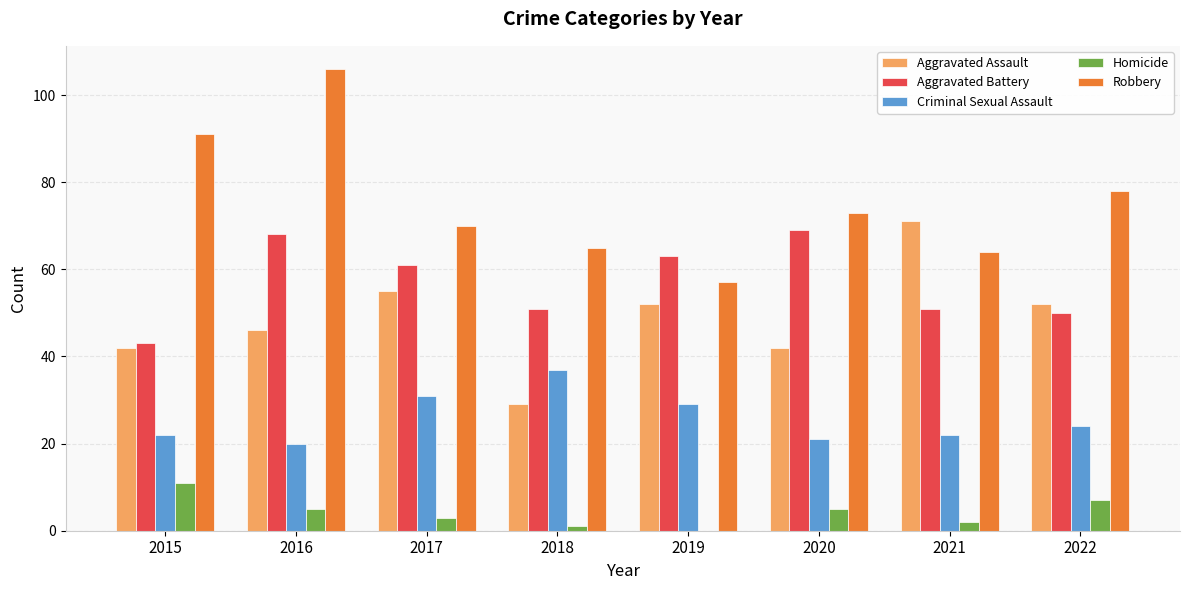

Is it true that Criminal Sexual Assault equals 22 at 2015?

True